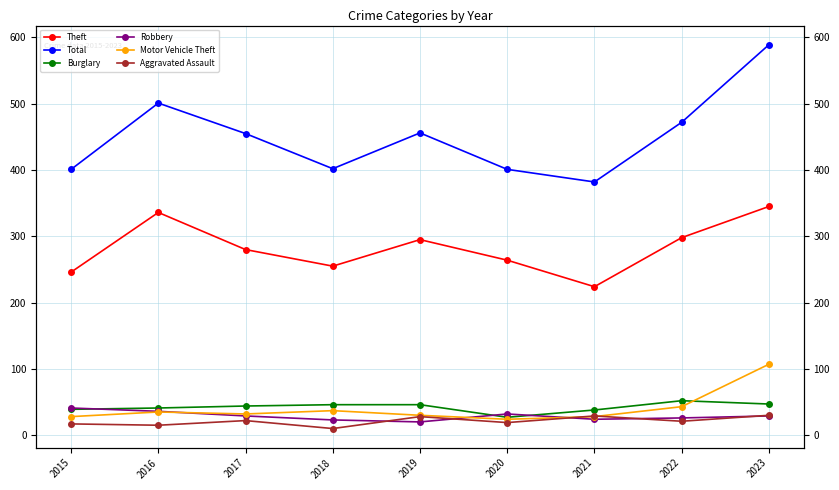

Does the chart display data point markers on the line(s)?

Yes